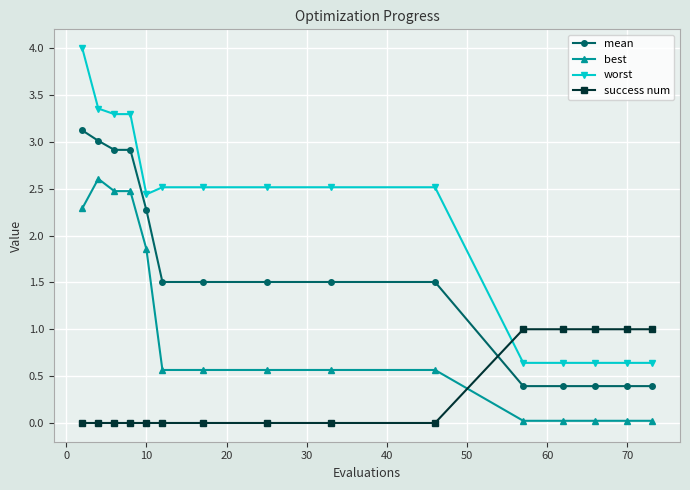

Which series has the largest total across all categories?

worst